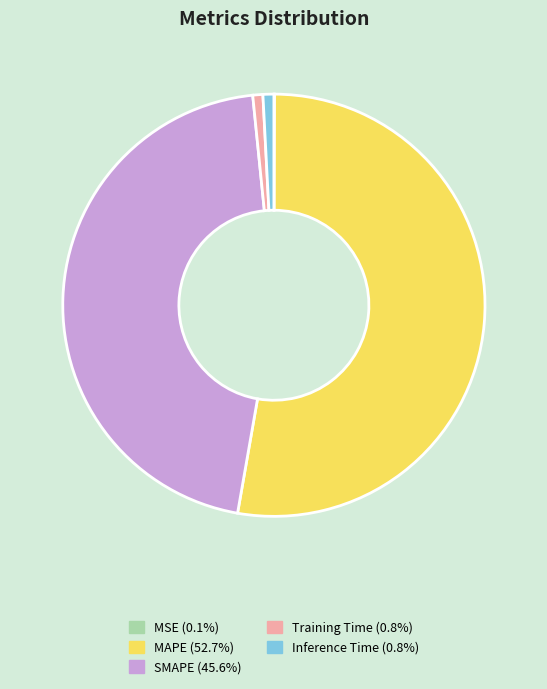

Is it true that Training Time is 11% of the pie?

False